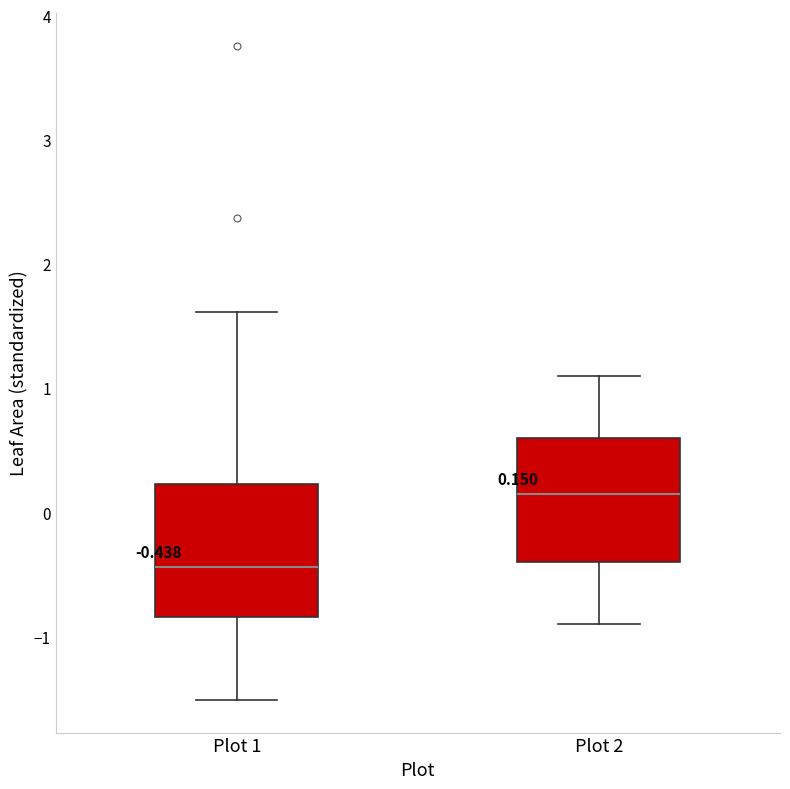

Which box has the lowest median line?

Plot 1